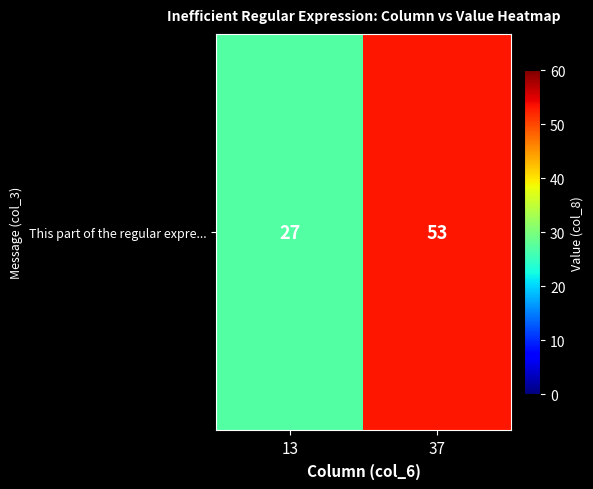

Where is the data nearest to the value 40?

13